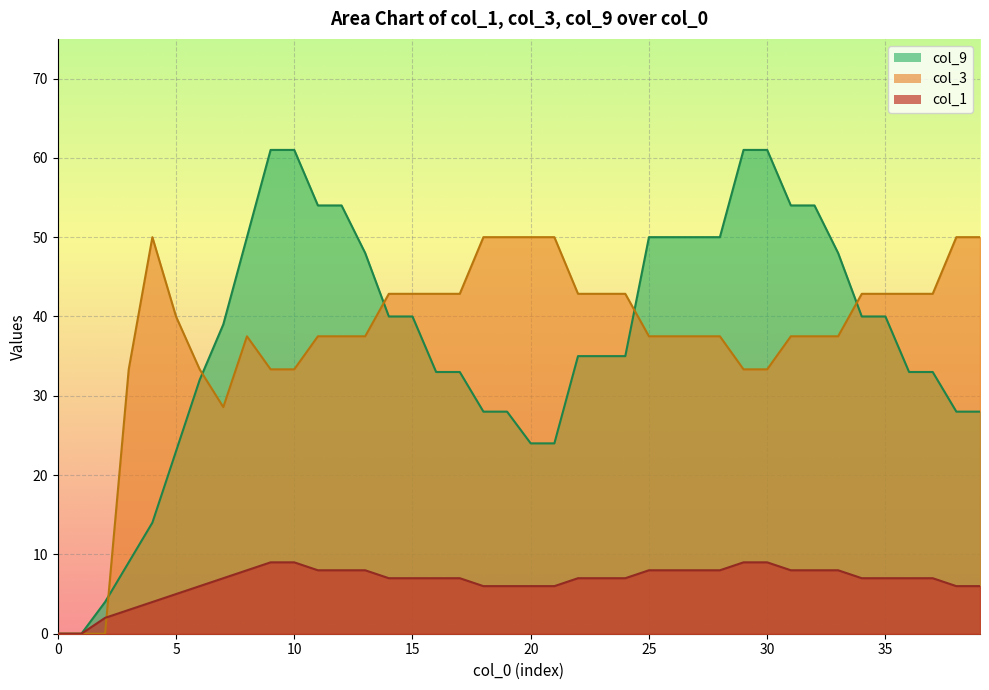

Between 3 and 2, which is larger?

3